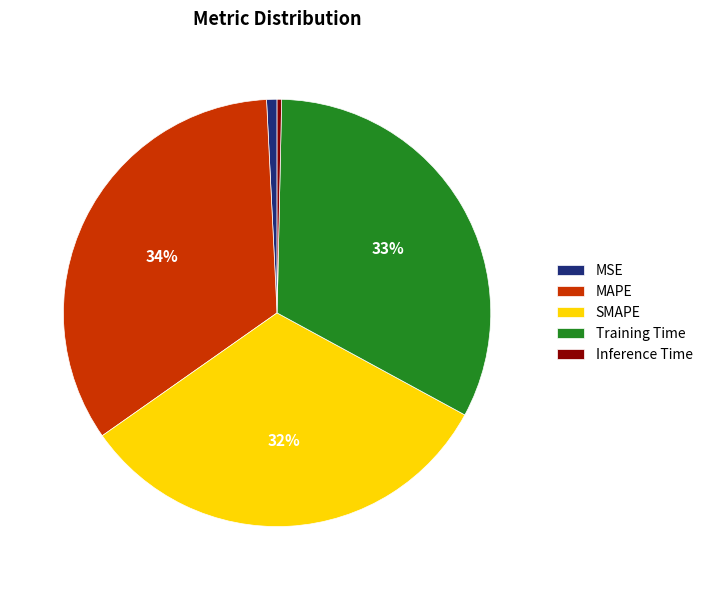

Combined, do MAPE and SMAPE account for over 50%?

Yes